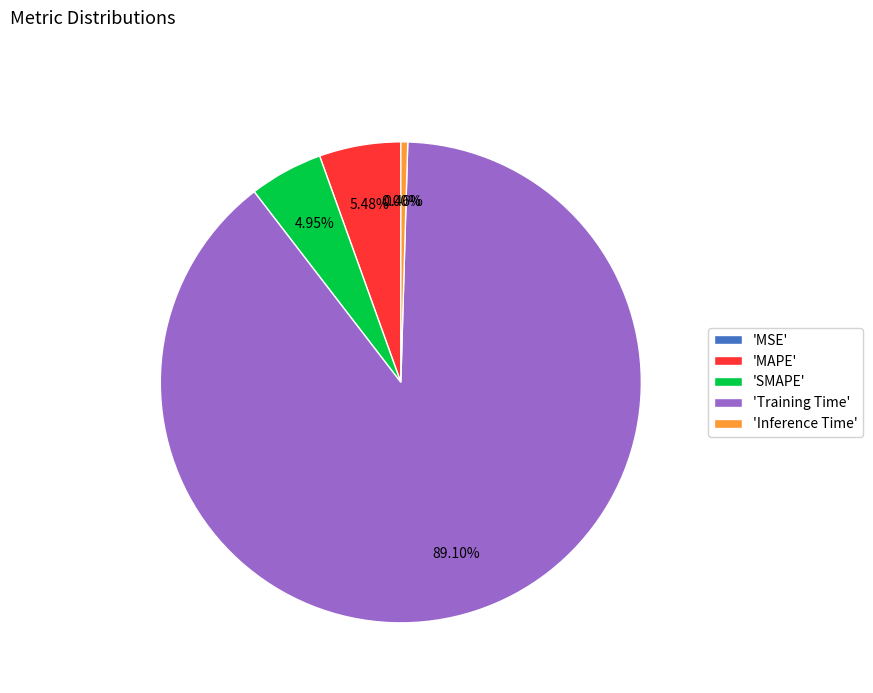

Between 'MAPE' and 'SMAPE', which is larger?

'MAPE'